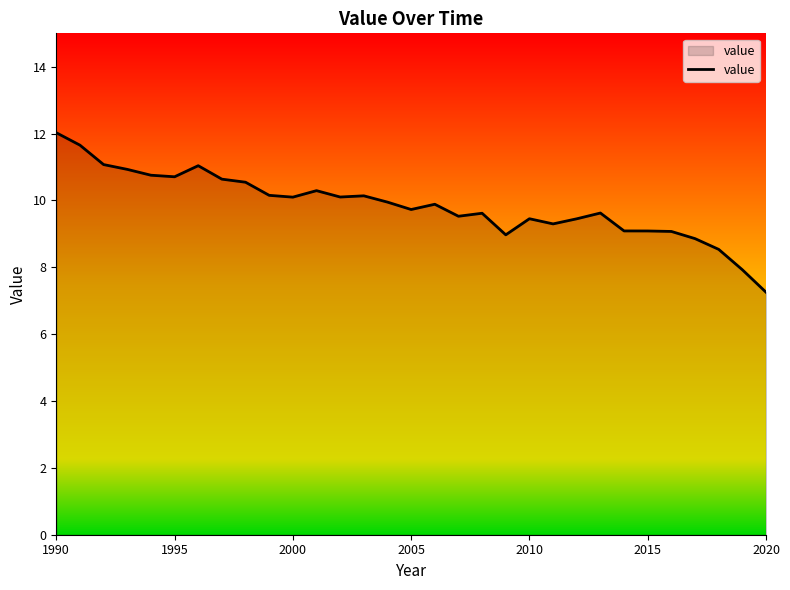

What is the difference between the second highest and second lowest values?

3.7